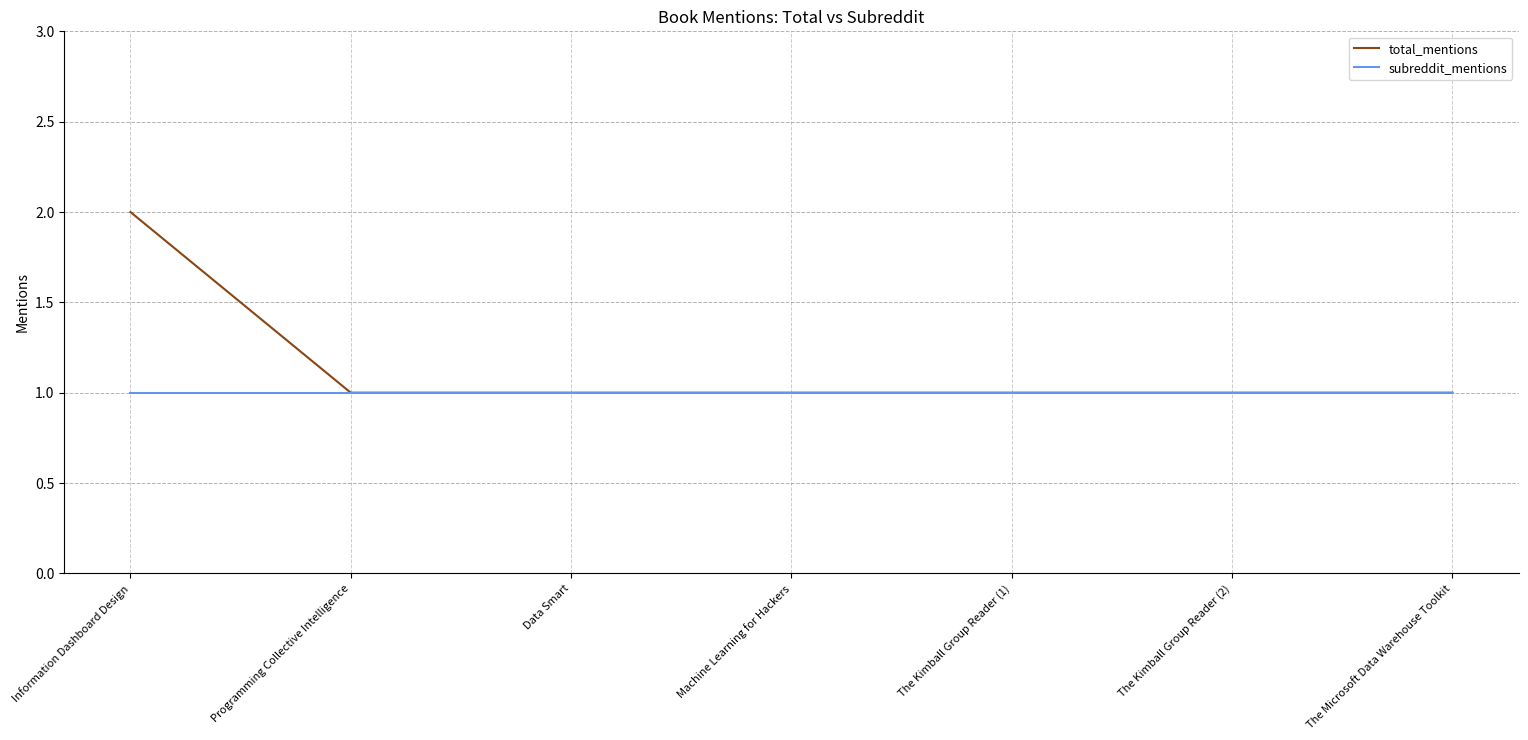

Rank the series by their average value, from highest to lowest.

total_mentions, subreddit_mentions